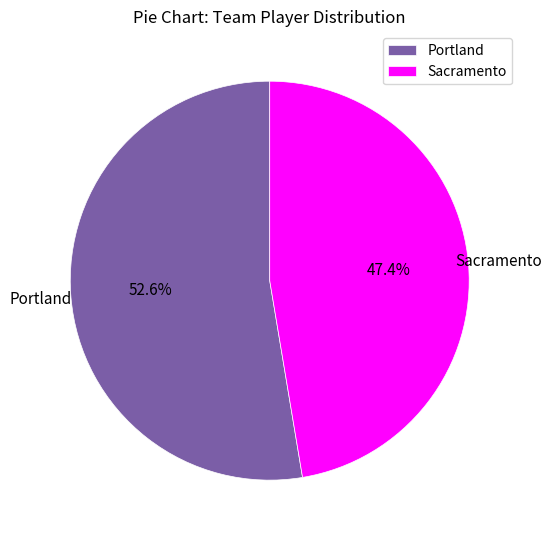

True or false: Portland accounts for 53% of the total.

True